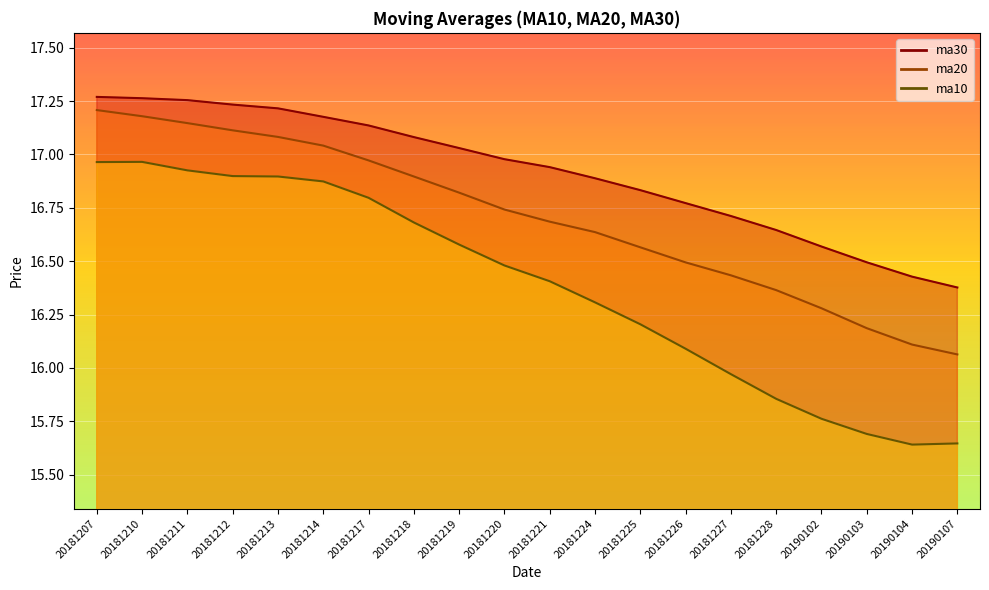

Where is ma10 nearest to the value 16?

20181227